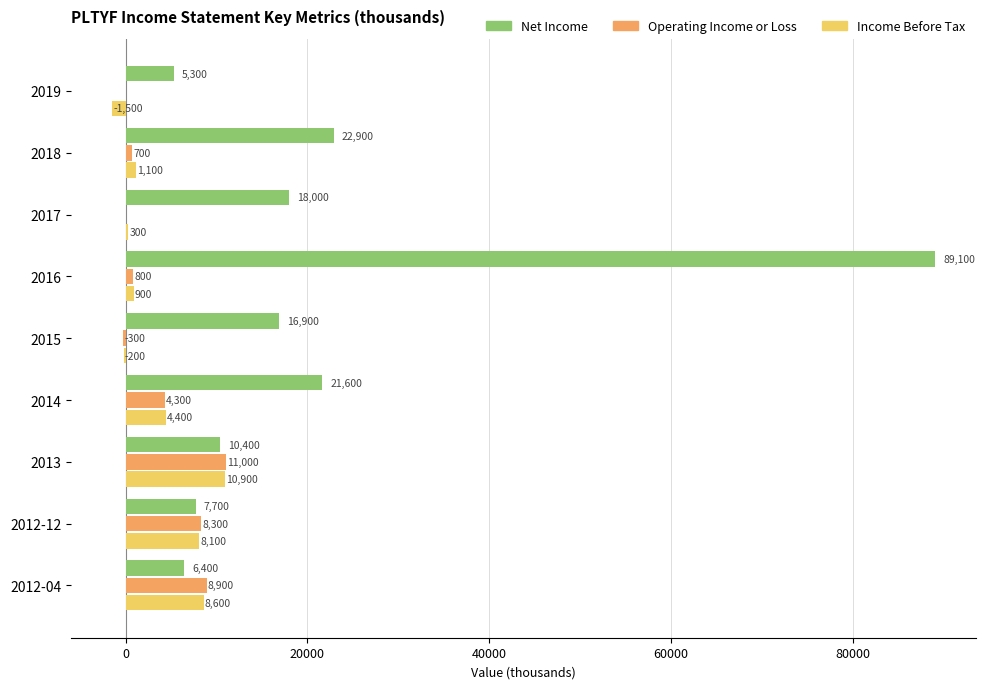

What is the approximate value of Net Income at 2017, to the nearest 100?

18000